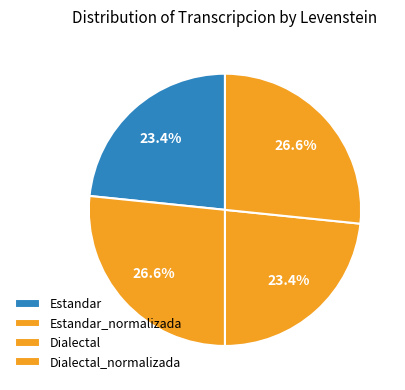

What is the total percentage of Estandar_normalizada and Dialectal_normalizada?

53.2%